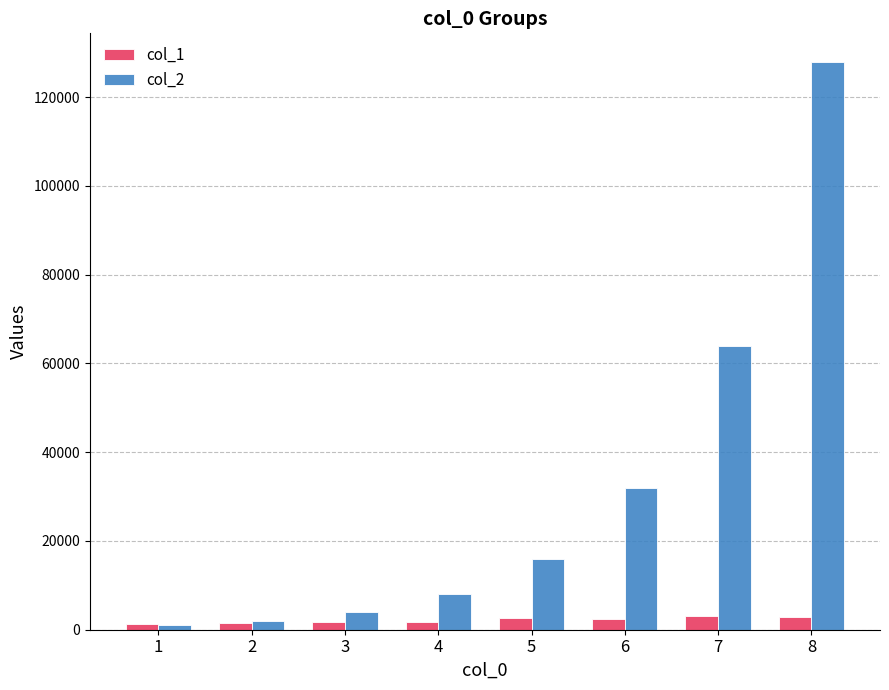

Rank the series by their average value, from lowest to highest.

col_1, col_2